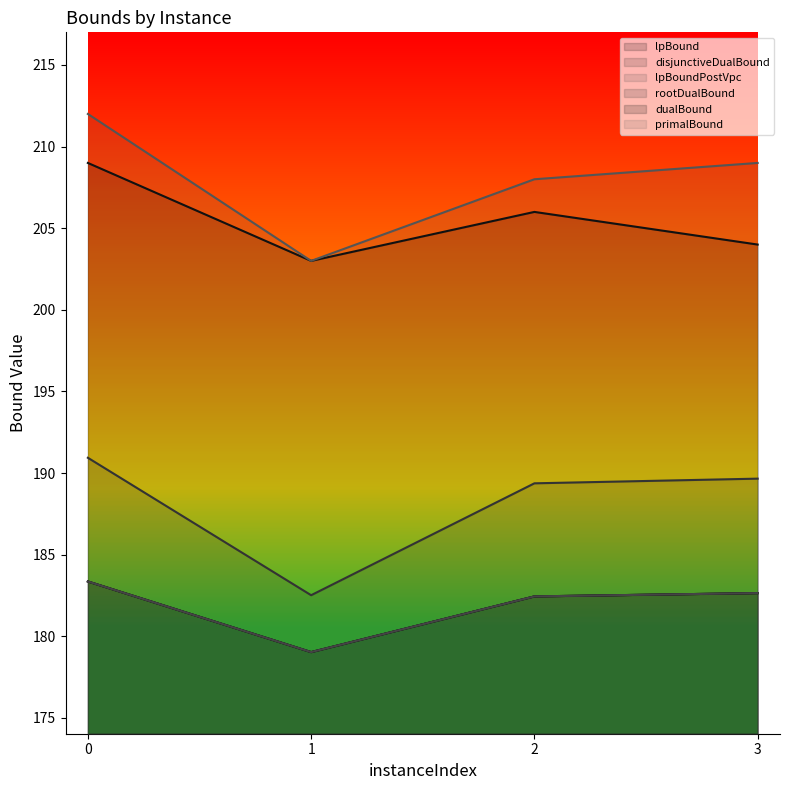

True or false: primalBound has a value of 212.0 at 0.

True